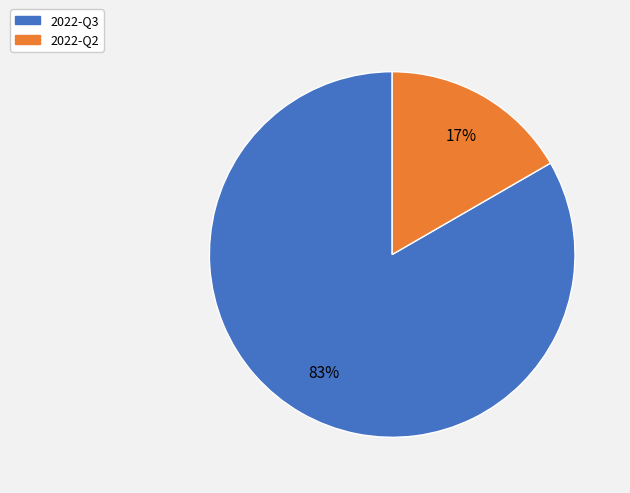

What is the ratio of the value at 2022-Q2 to the value at 2022-Q3?

0.2